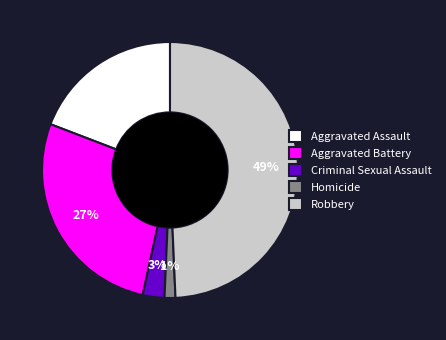

Which slice is the smallest?

Homicide